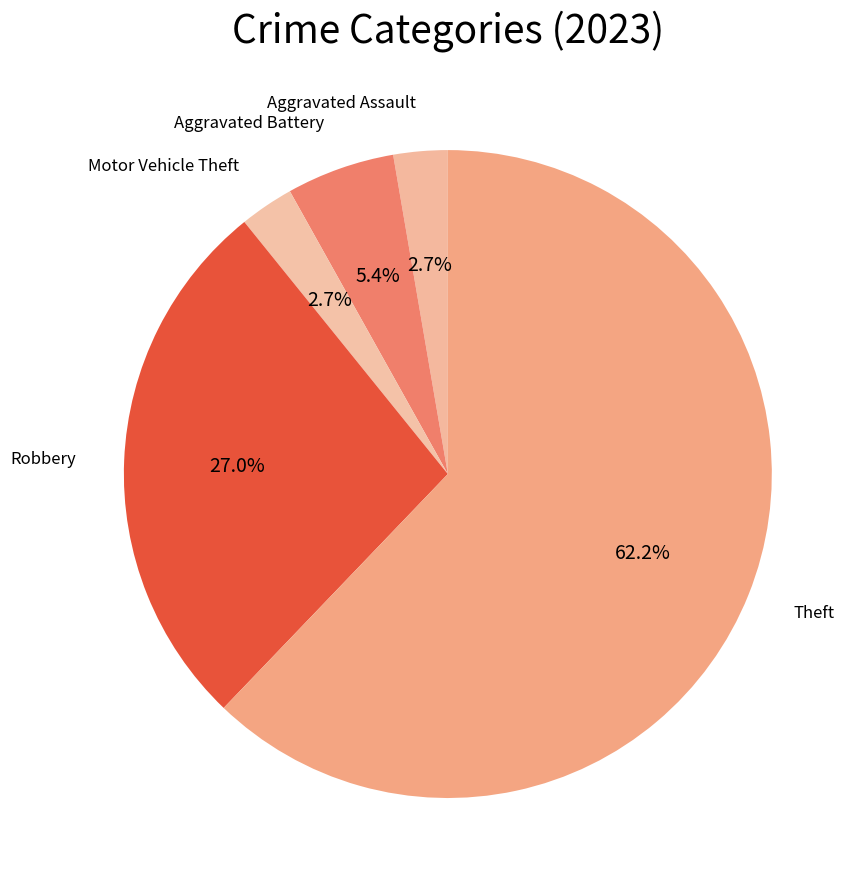

To the nearest percent, what percentage of the pie is Aggravated Assault?

3%